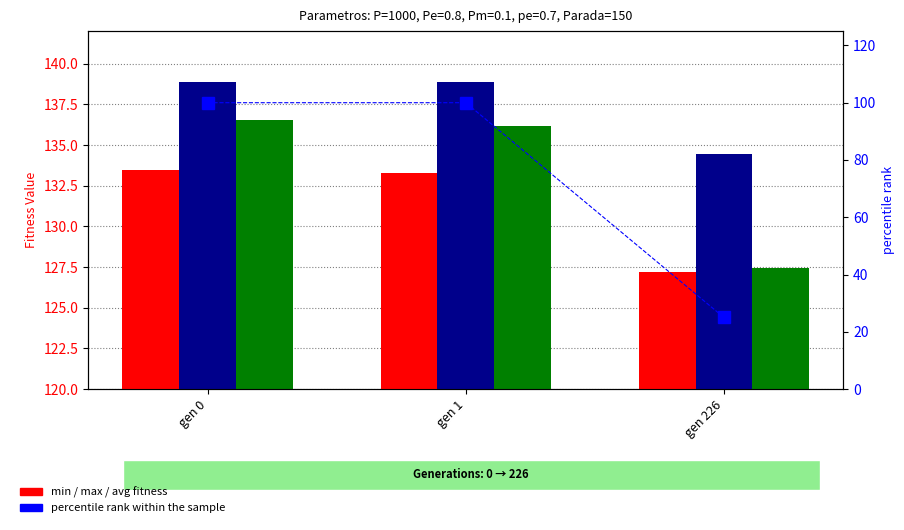

Which has a higher value, gen 1 or gen 226?

gen 1